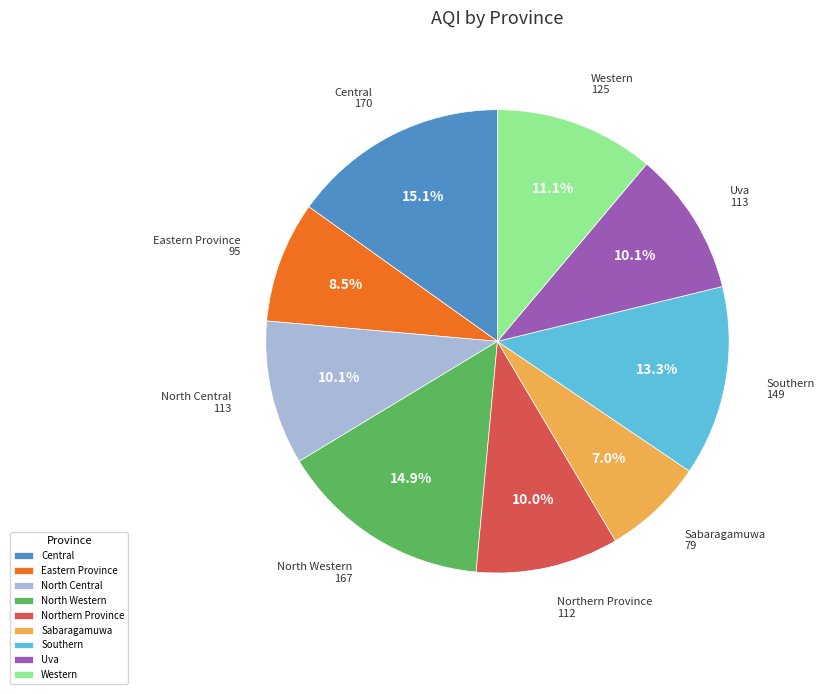

The Northern Province slice represents 10% of the pie. True or false?

True